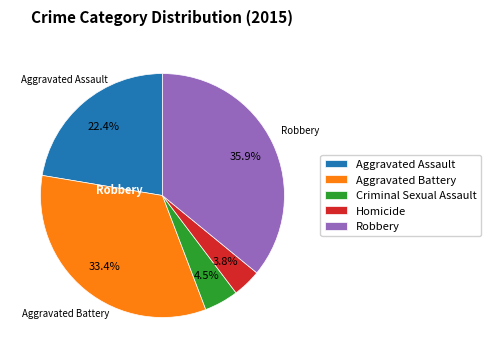

Is the sum of Criminal Sexual Assault and Aggravated Assault greater than half?

No